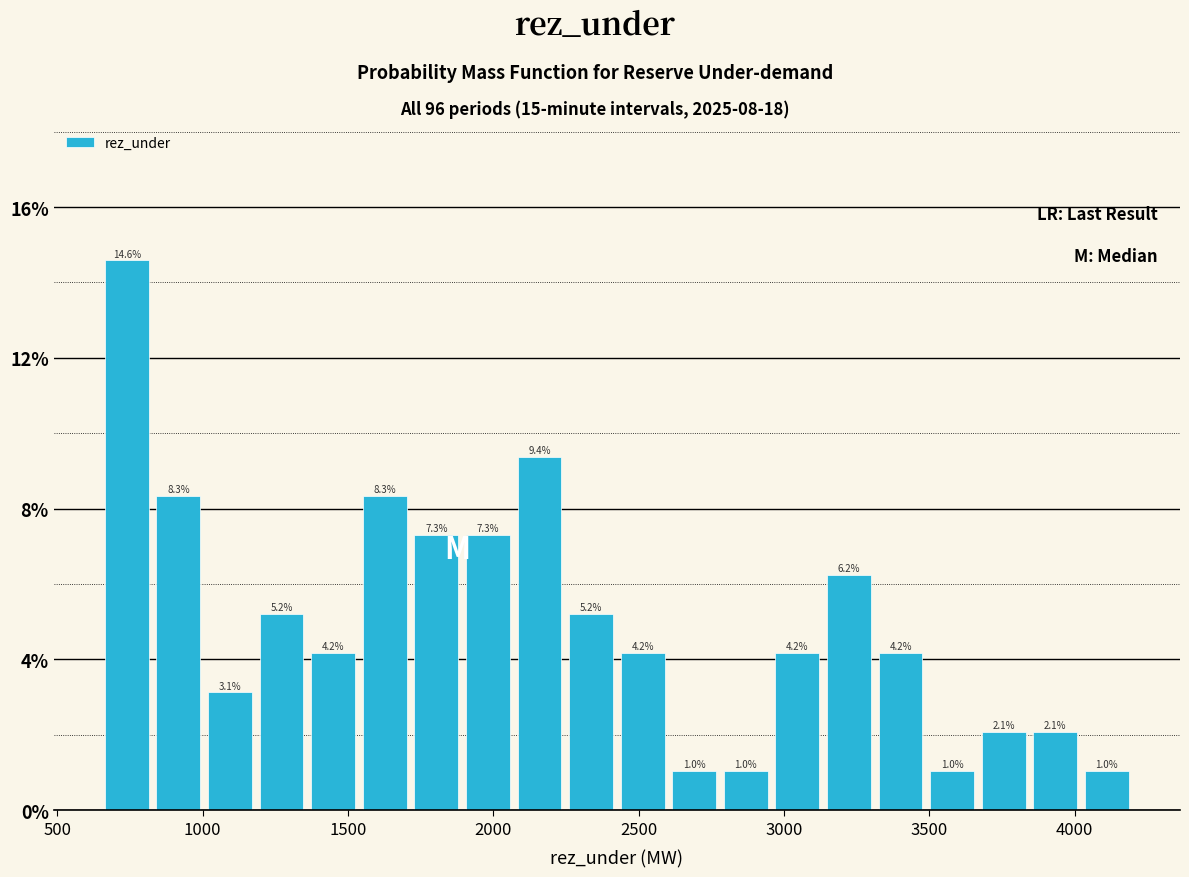

Around what value on the x-axis is the tallest bar? Give the approximate position of its centre, as read against the axis.

750